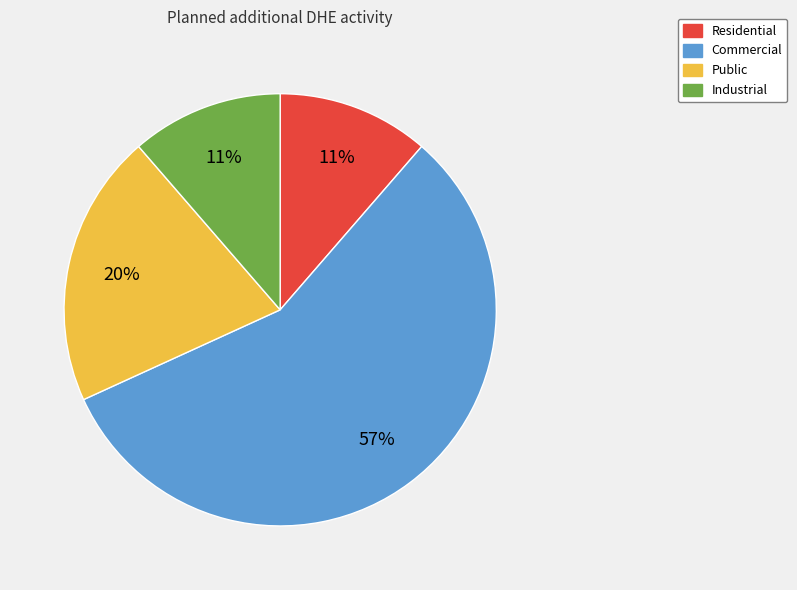

What is the ratio of the value at Industrial to the value at Public?

0.6